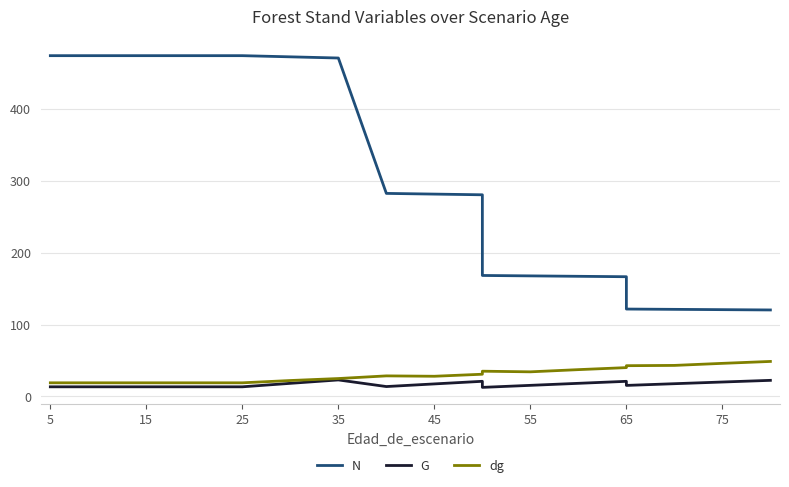

Rank the series by their maximum value, from highest to lowest.

N, dg, G